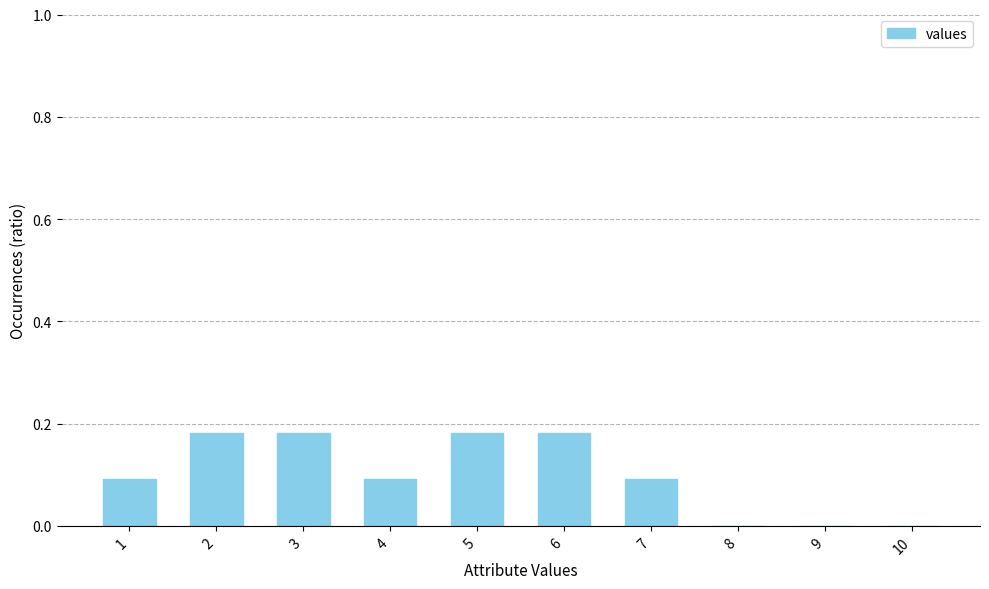

How many distinct data groups are displayed?

1